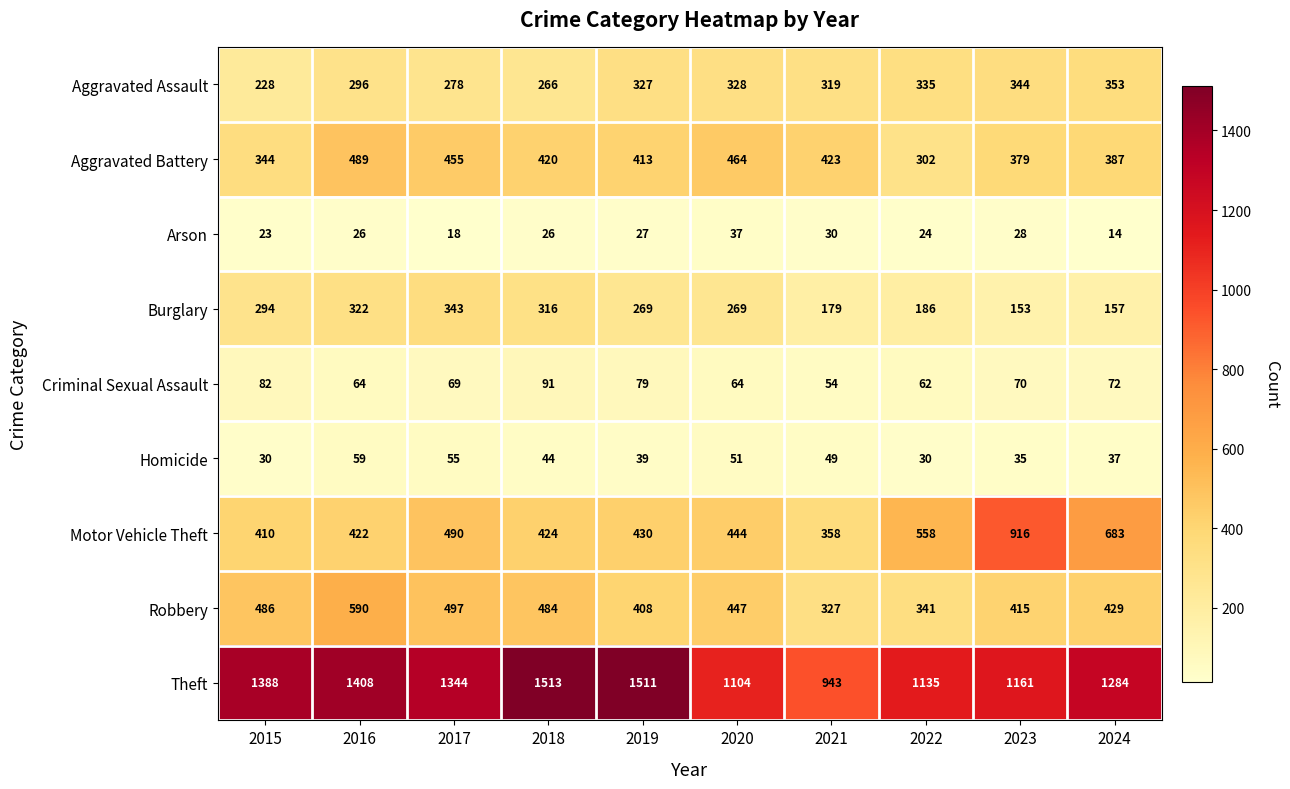

Which label corresponds to the largest value in the chart?

2018